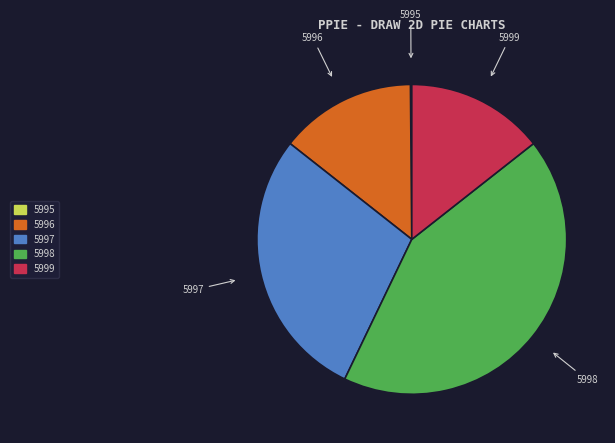

Does any single category account for the majority?

No